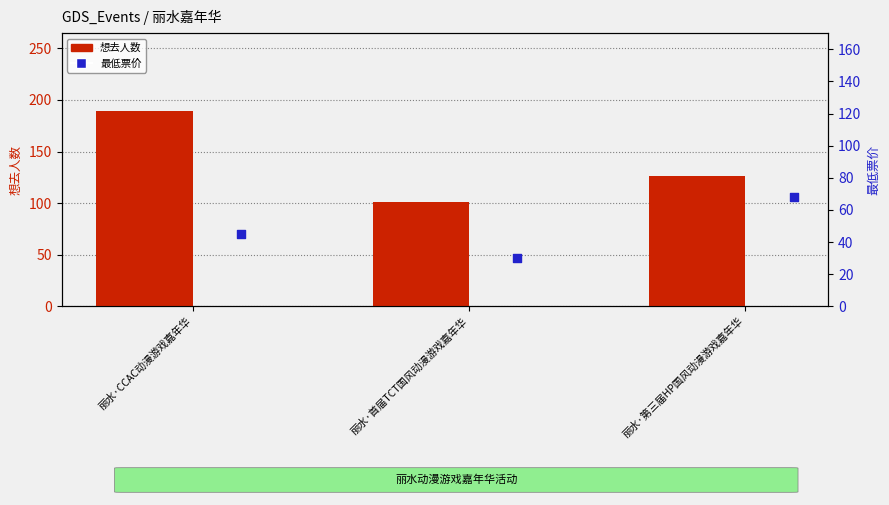

Which series reaches the maximum Y coordinate?

想去人数